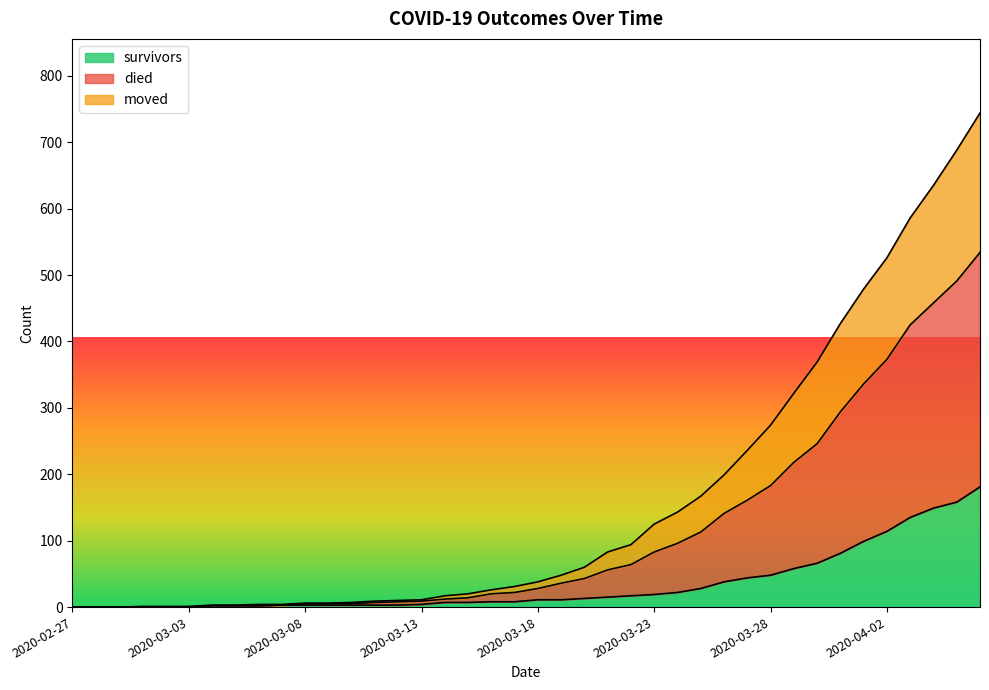

Is it true that survivors equals 0 at 2020-02-27?

True